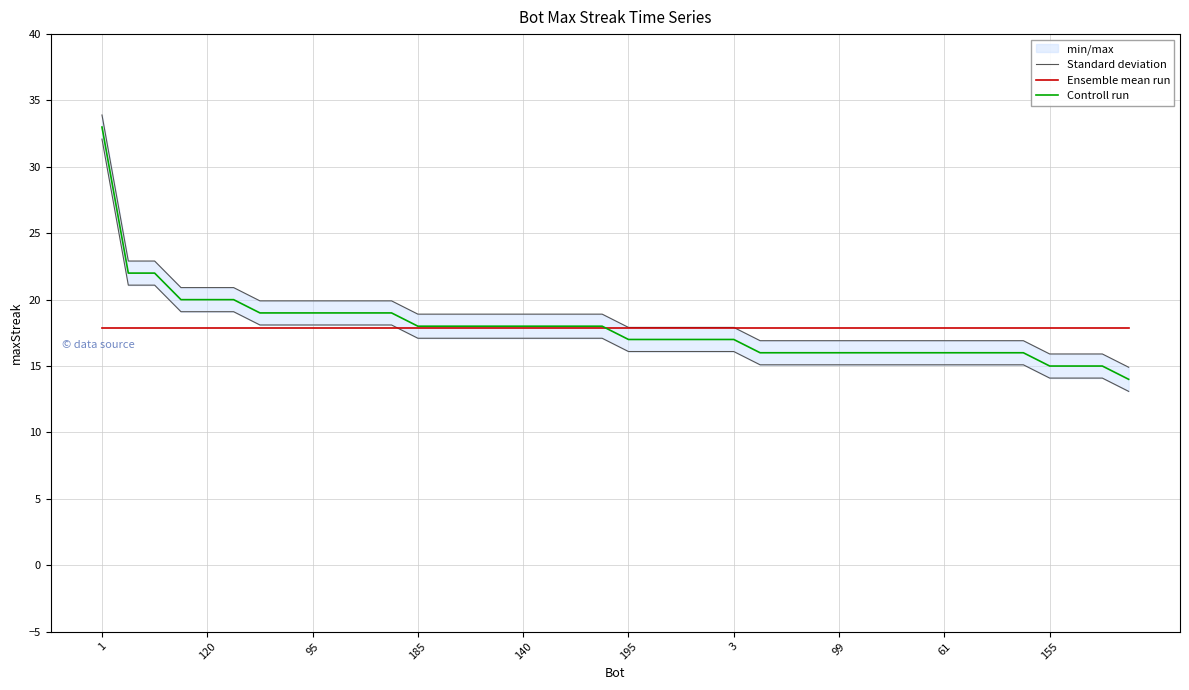

What is the difference between the second highest and second lowest values in the Controll run series?

7.0